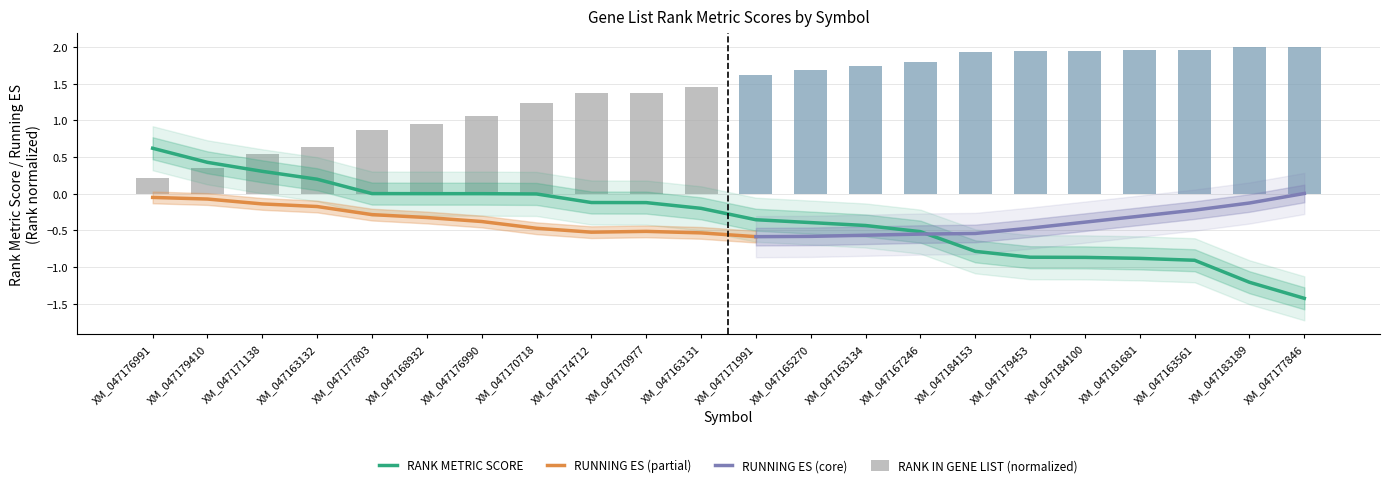

The value of RANK METRIC SCORE at XM_047171138 is 0.3. True or false?

True